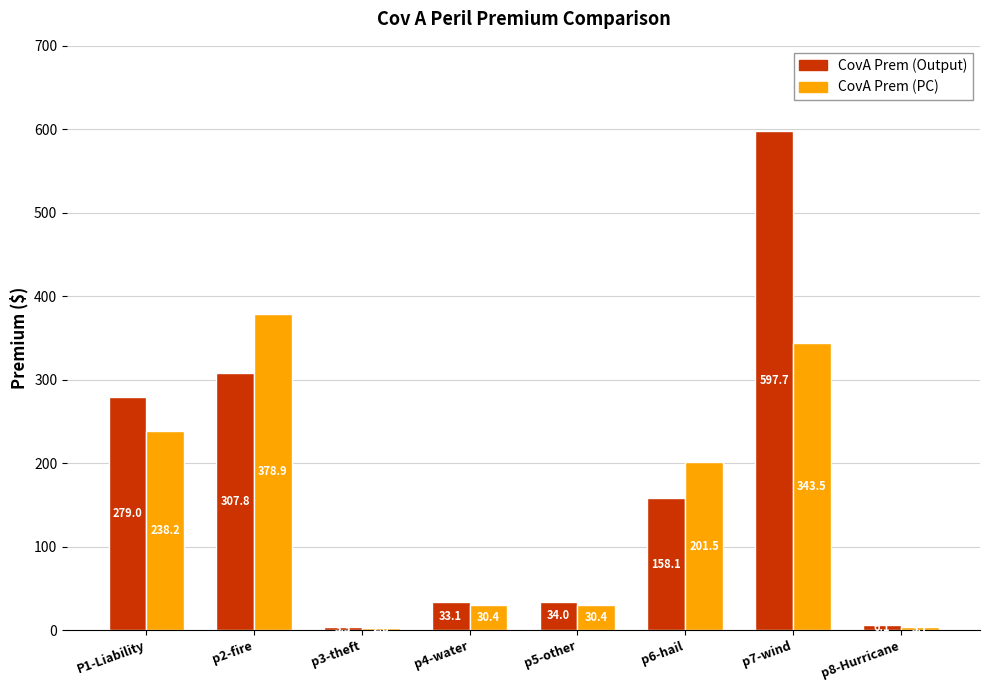

Which series has the largest range (max minus min)?

CovA Prem (Output)